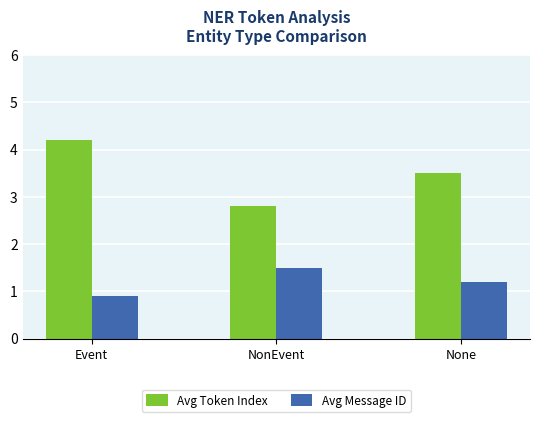

Are the bars grouped side by side (vs. stacked)?

Yes